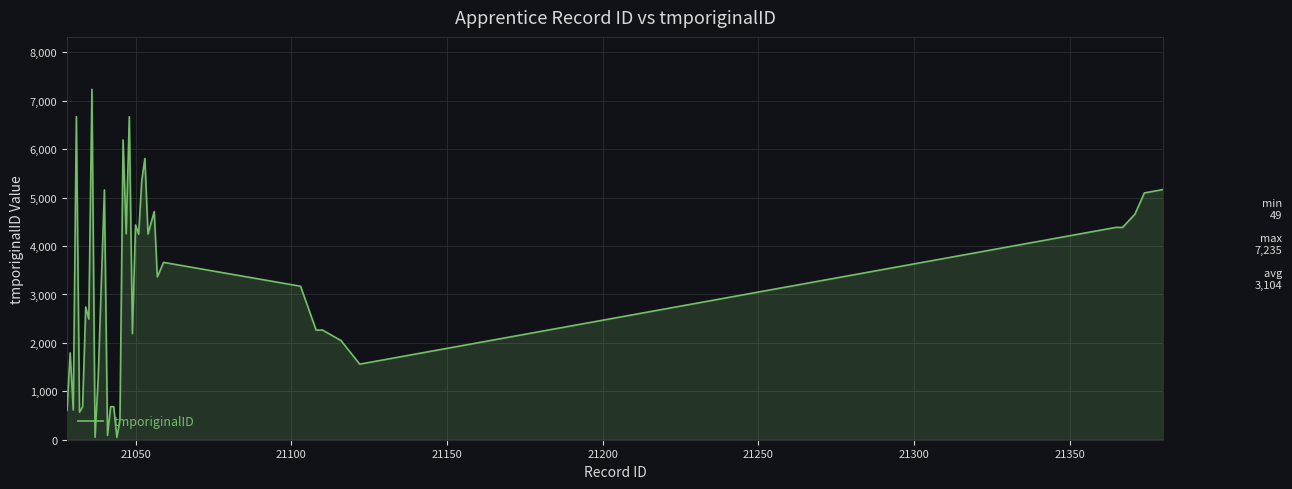

What is the difference between the maximum and minimum values?

7186